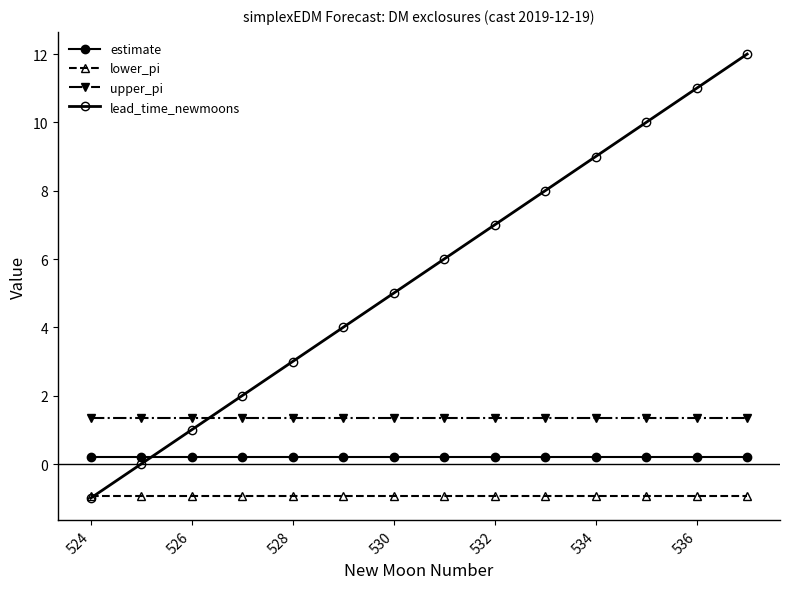

Is this an area chart (filled region under the line)?

No